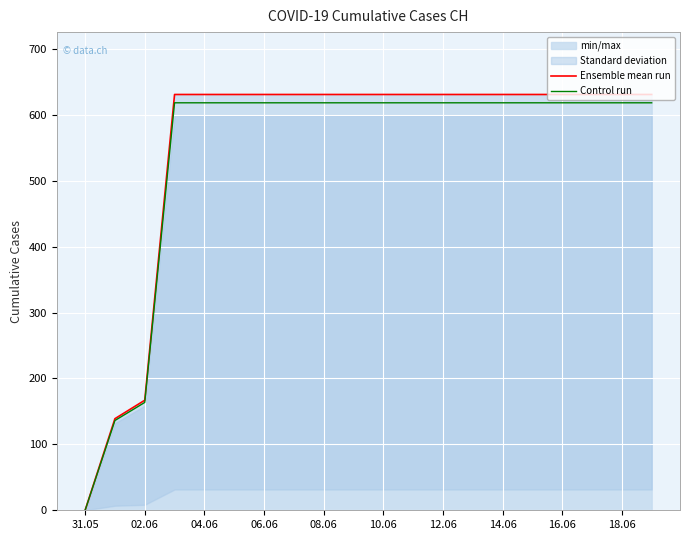

What is the maximum value for Control run?

618.4